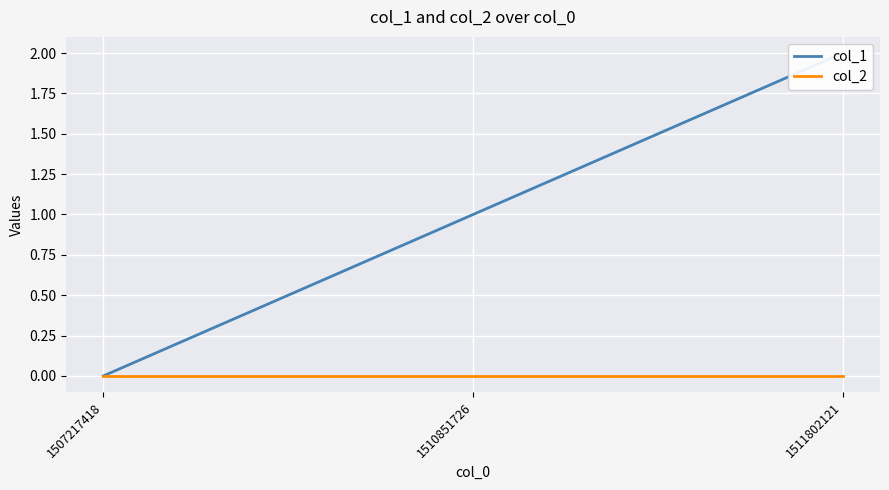

Rank the series by their average value, from highest to lowest.

col_1, col_2